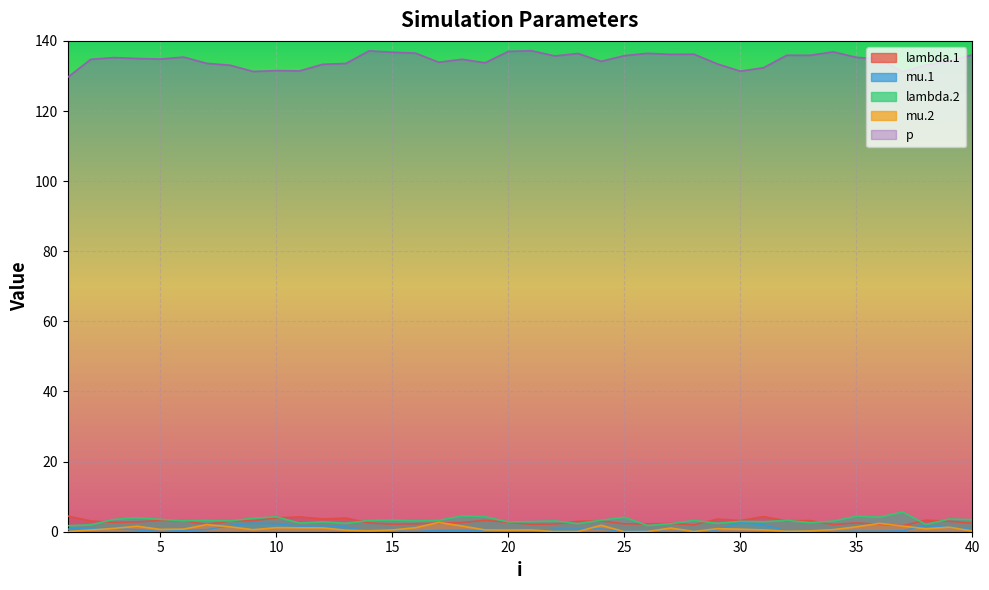

How many values in the p series exceed 134?

25